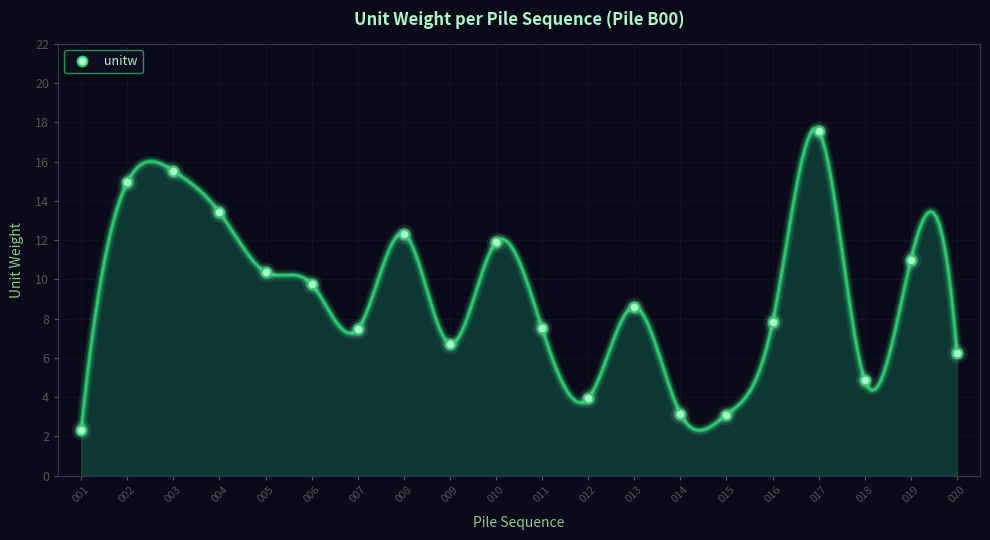

Which has a higher value, 015 or 013?

013